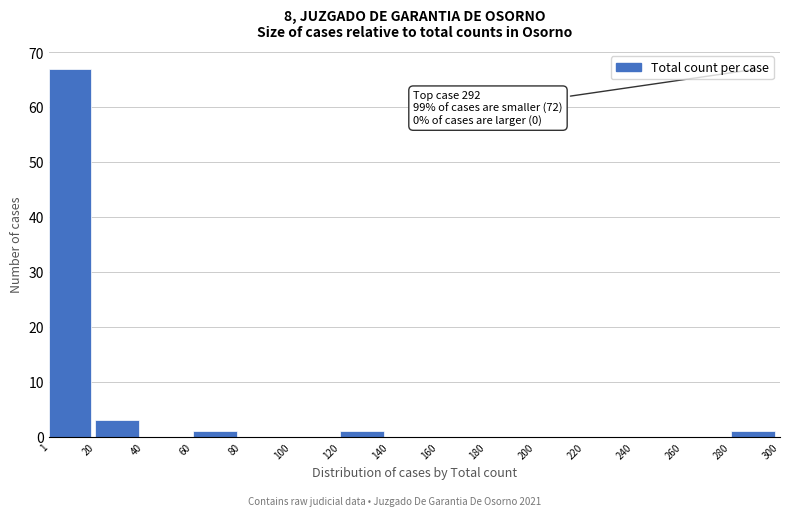

Over which range of the x-axis is the bar tallest?

1 to 20